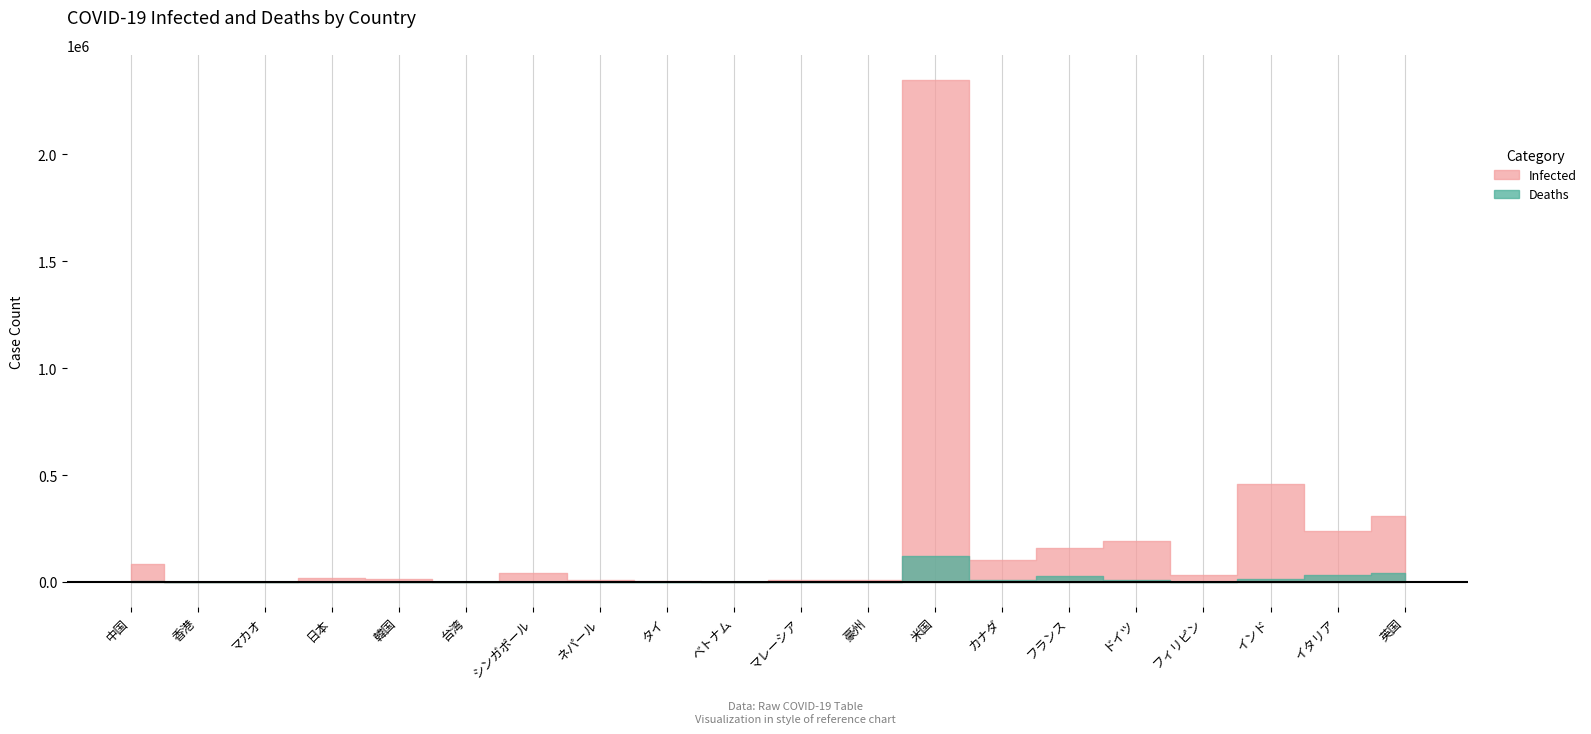

Which category has the highest value across all series?

米国